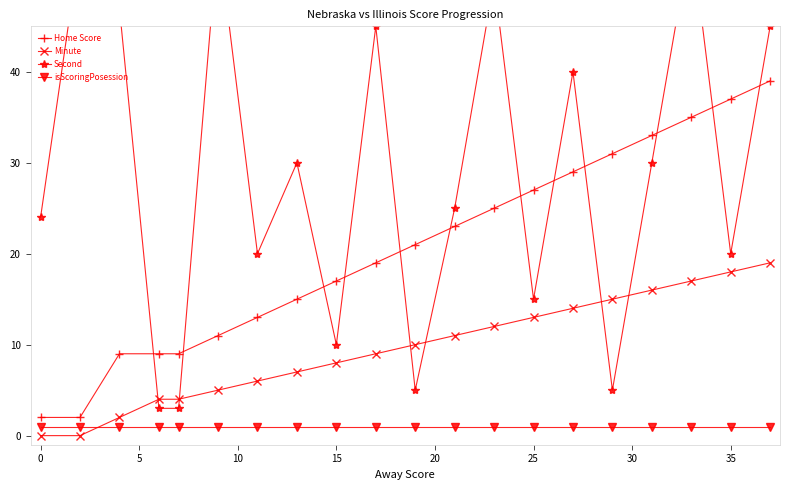

What is the highest value of the Home Score series?

39